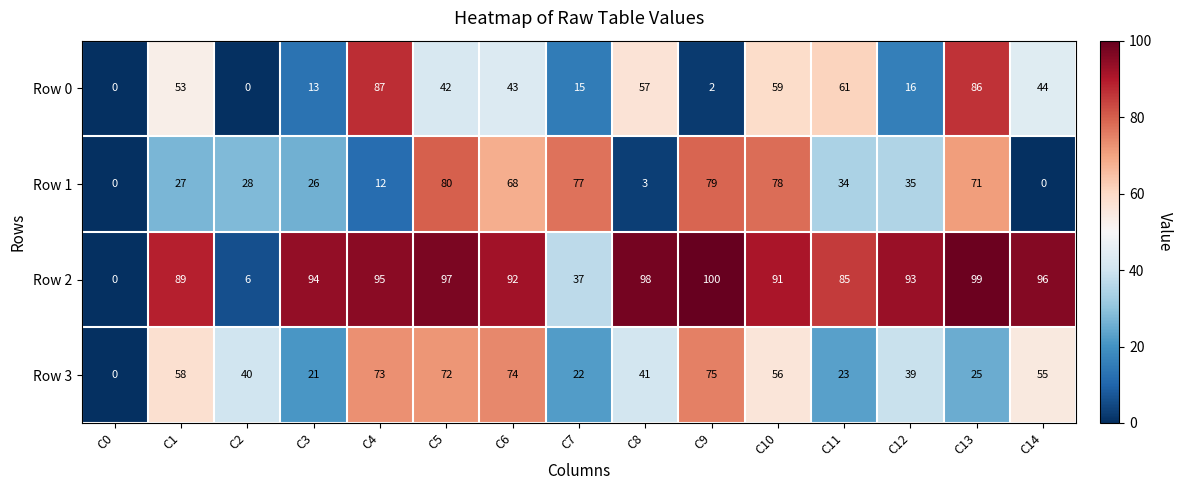

At which label does Row 3 first exceed 41?

C1